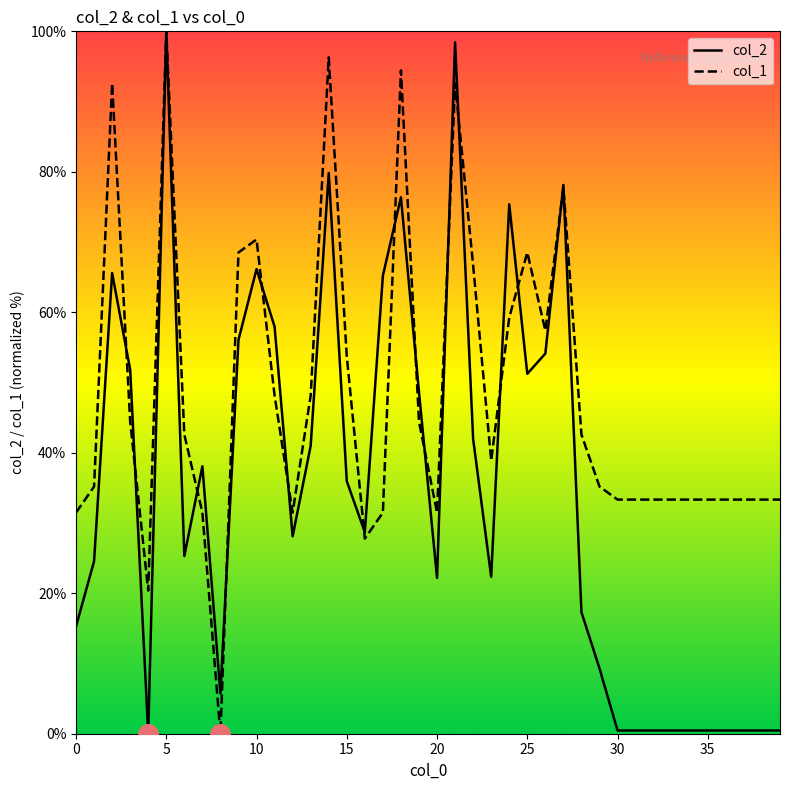

Rank the series by their average value, from highest to lowest.

col_1, col_2